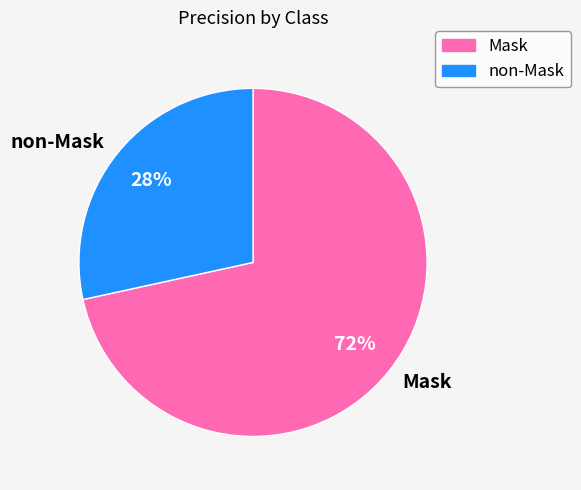

To the nearest percent, what percentage of the pie is non-Mask?

28%